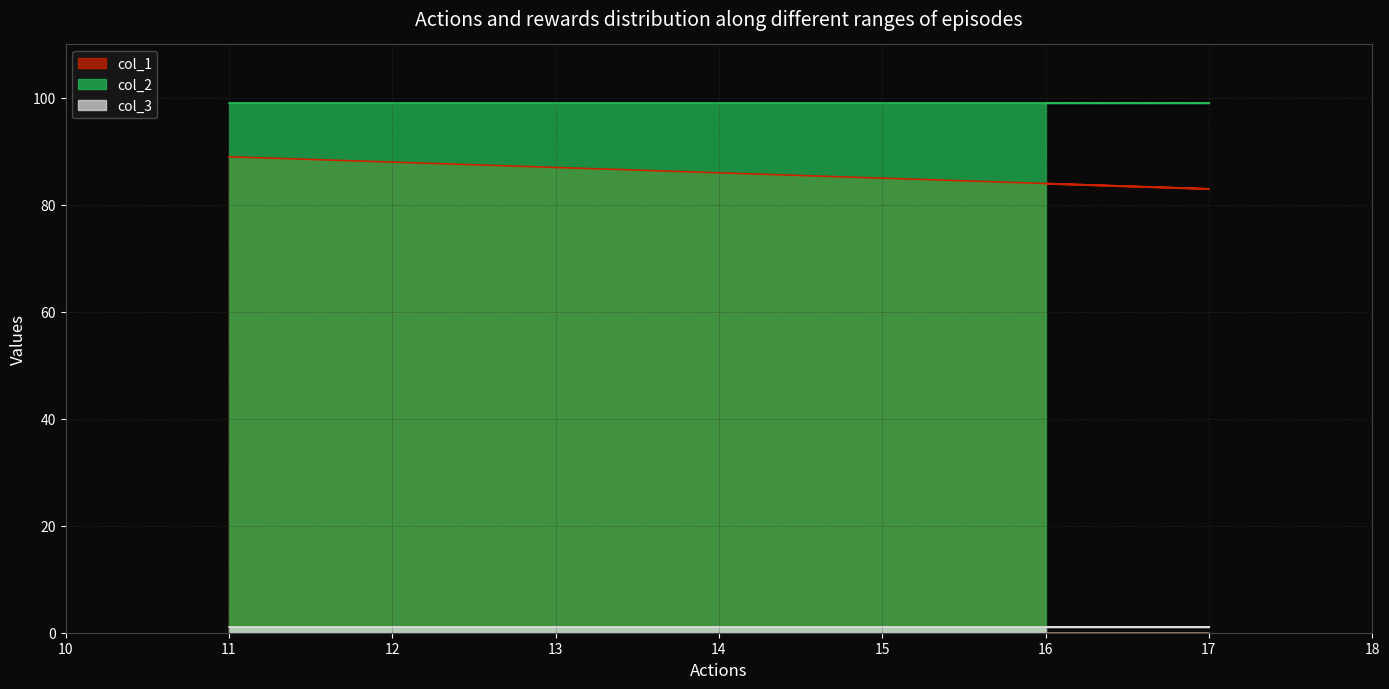

Rank the series by their maximum value, from highest to lowest.

col_2, col_1, col_3